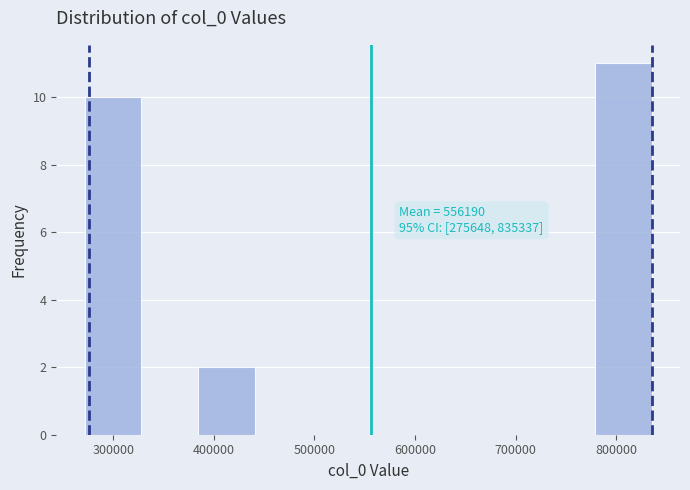

Over which range of the x-axis is the bar tallest?

780000 to 840000